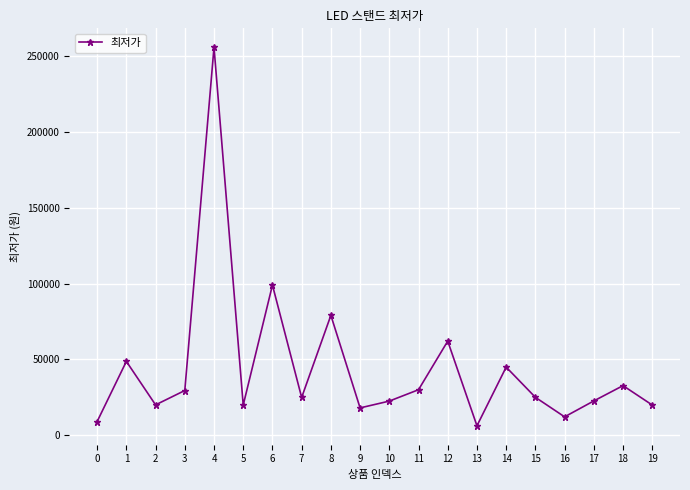

The value at 8 is 79000. True or false?

True